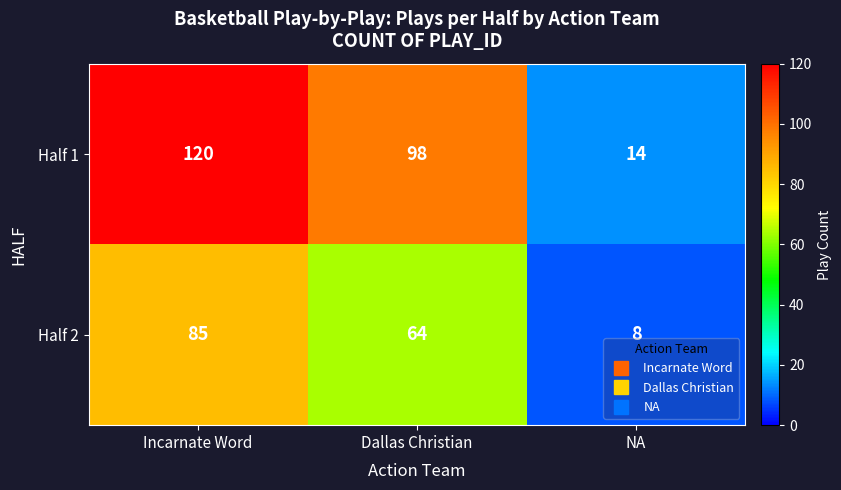

What is the sum of the Half 2 values at Dallas Christian and Incarnate Word?

149